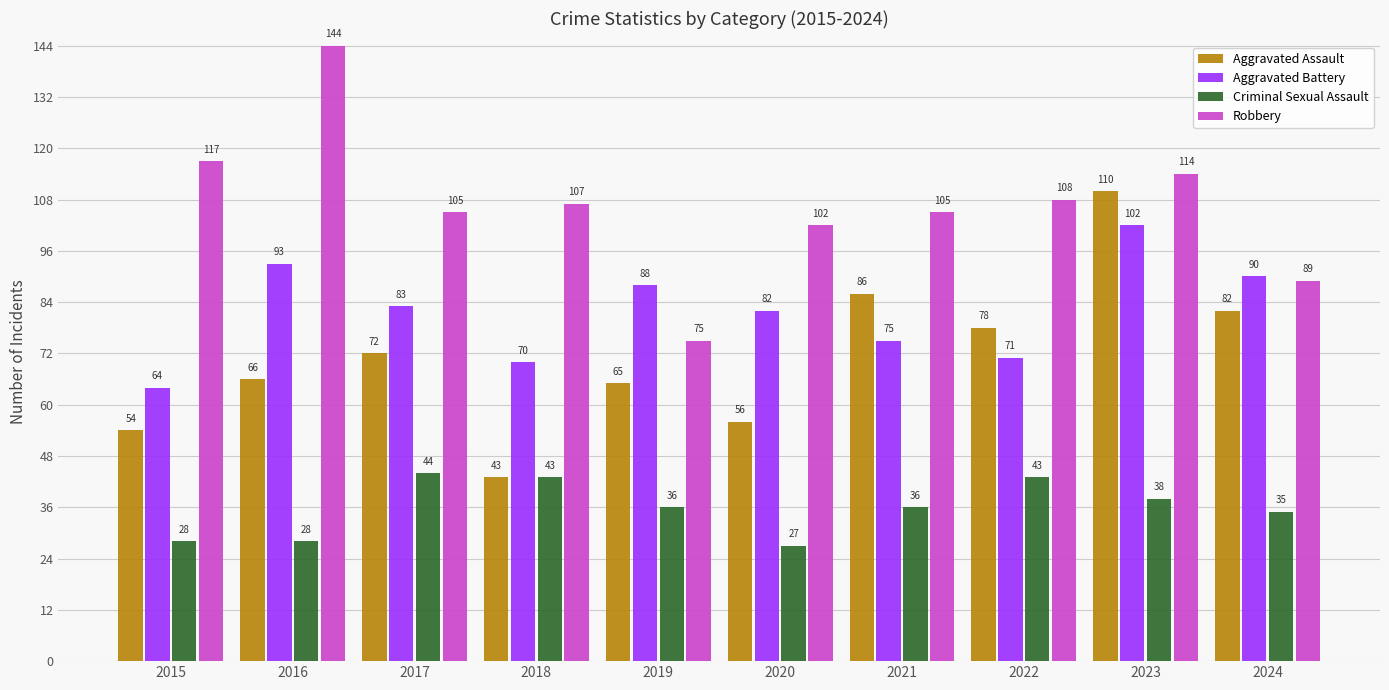

Reading left to right, extract all data points from this chart.

Aggravated Assault: 54	66	72	43	65	56	86	78	110	82
Aggravated Battery: 64	93	83	70	88	82	75	71	102	90
Criminal Sexual Assault: 28	28	44	43	36	27	36	43	38	35
Robbery: 117	144	105	107	75	102	105	108	114	89